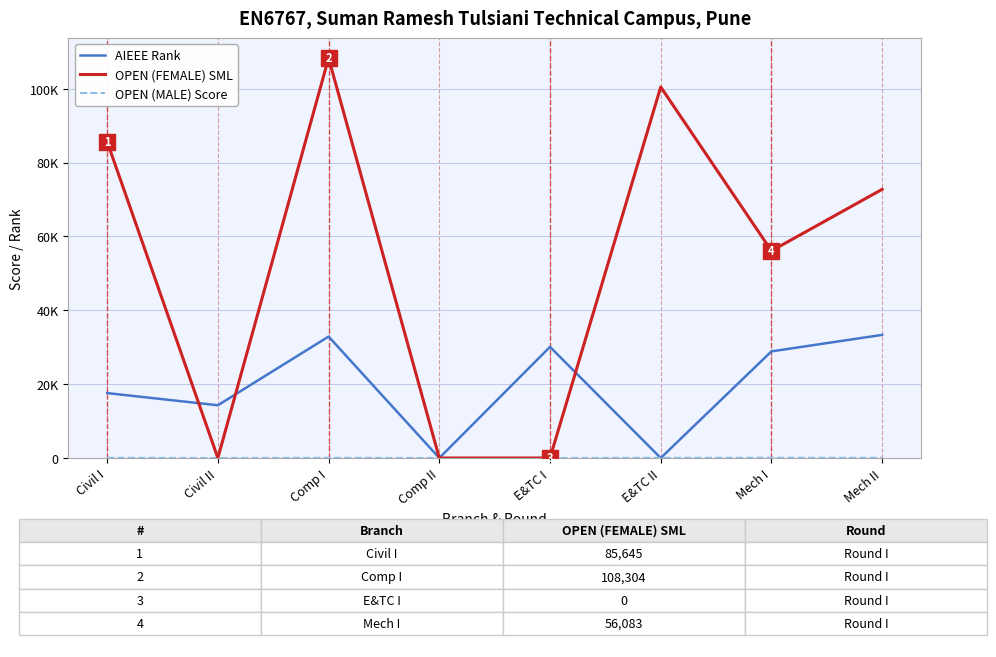

At which label is OPEN (MALE) Score closest to 36?

Comp I